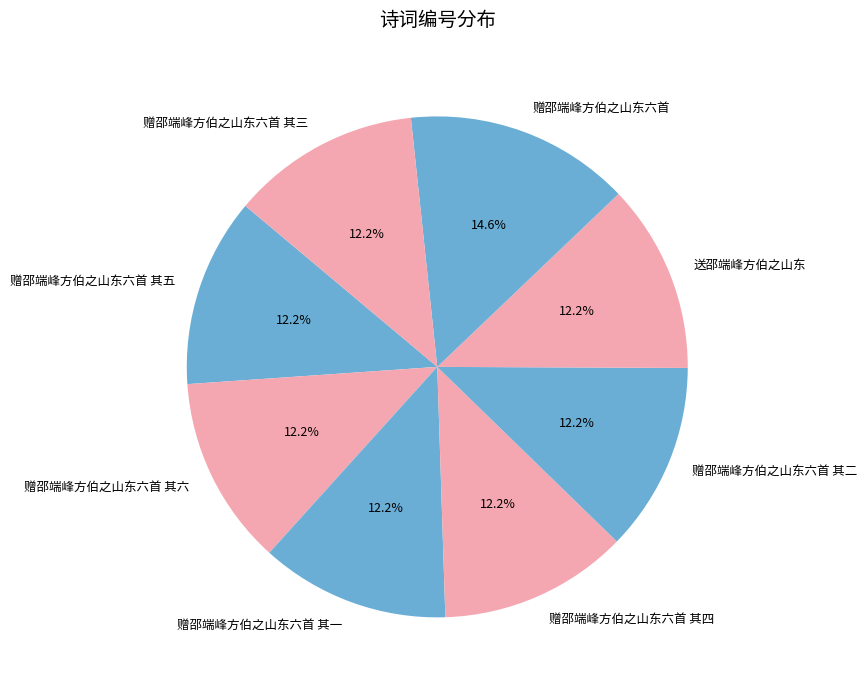

Which has a higher value, 赠邵端峰方伯之山东六首 其二 or 赠邵端峰方伯之山东六首?

赠邵端峰方伯之山东六首